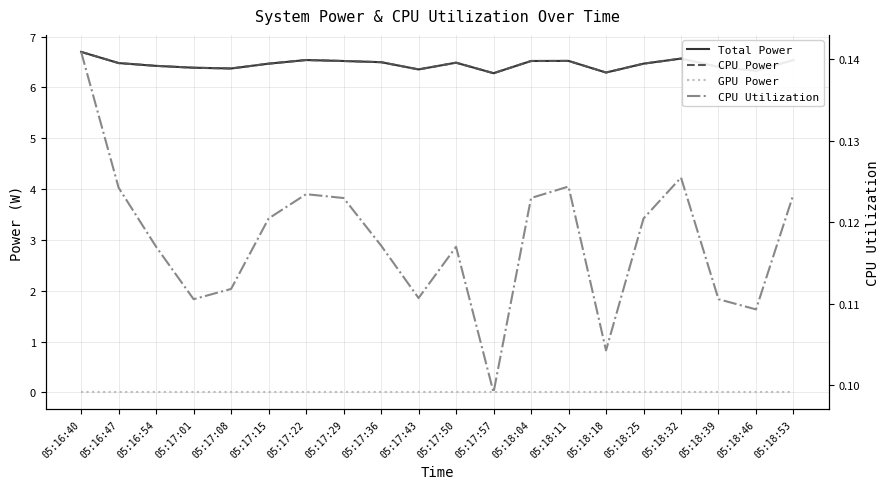

Does the chart have visible grid lines?

Yes